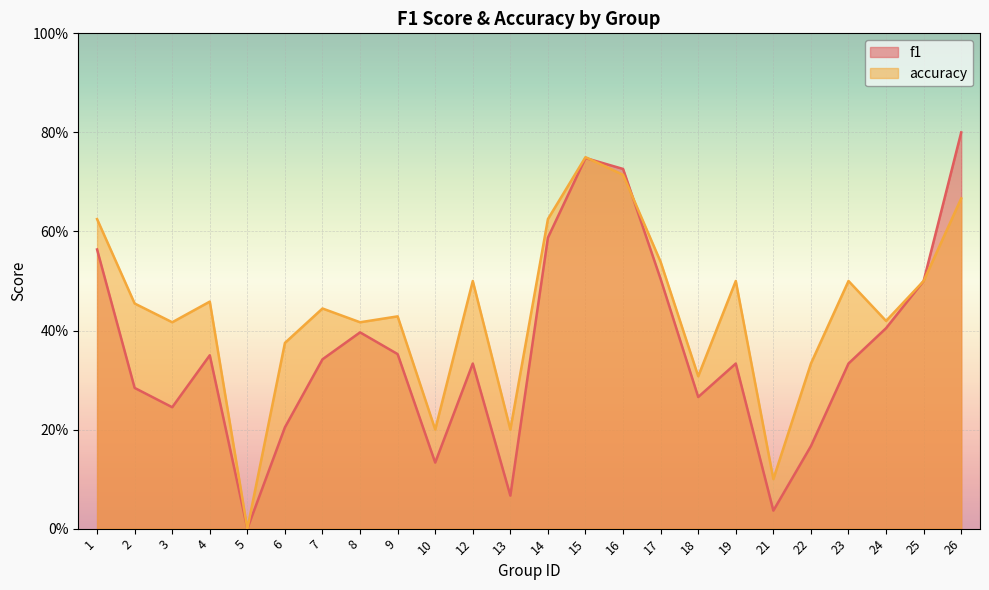

At which category is the sum across all series the highest?

15